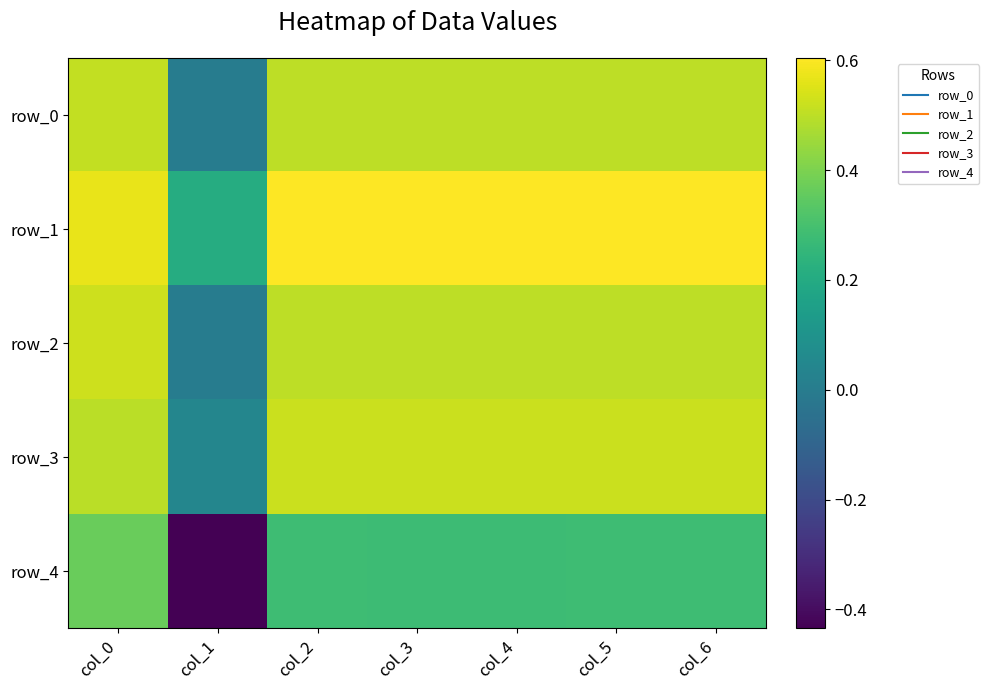

Is it true that row_3 equals 0.5 at col_6?

True